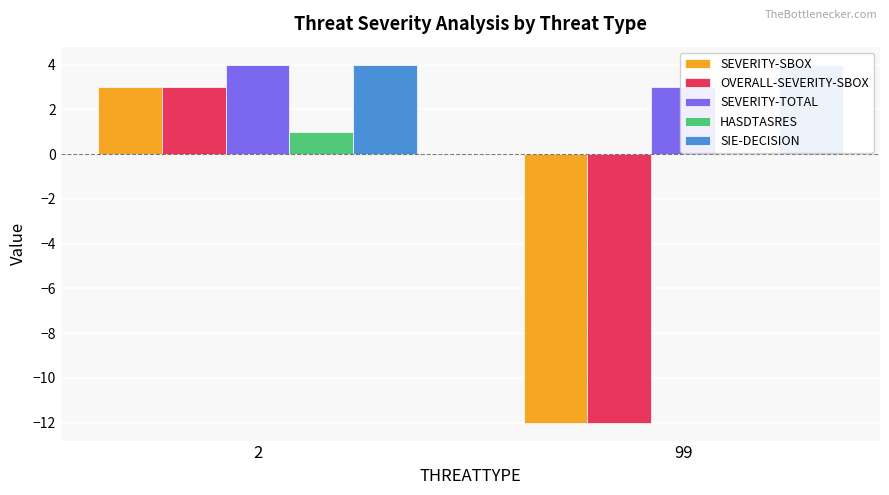

What is the total value across all series at 99?

-17